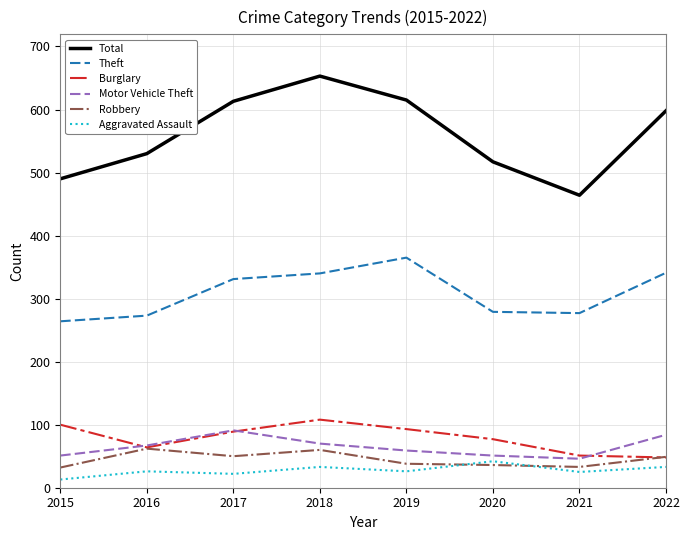

What is the difference between the maximum and minimum values in the Total series?

189